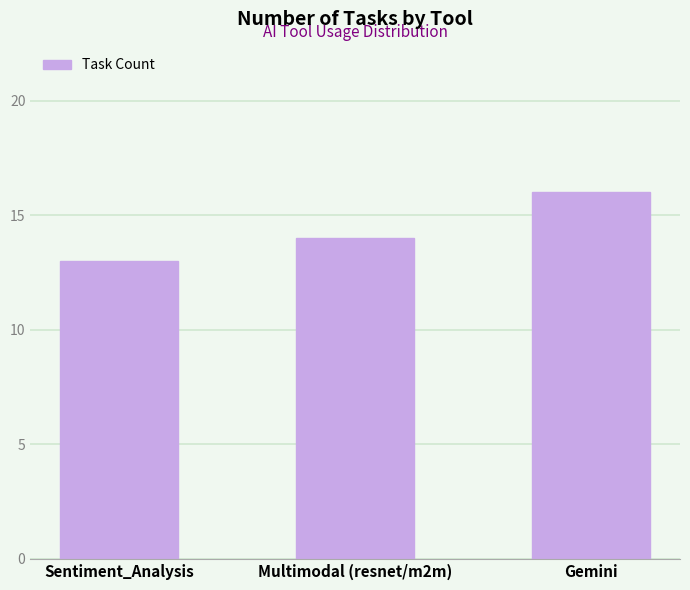

Rank the categories by value from lowest to highest.

Sentiment_Analysis, Multimodal (resnet/m2m), Gemini